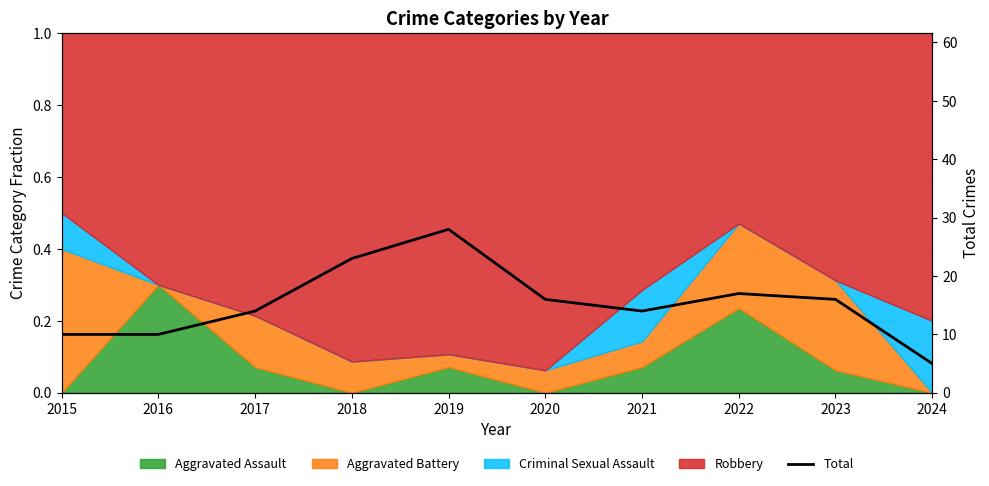

The value at 2016 is 14. True or false?

False